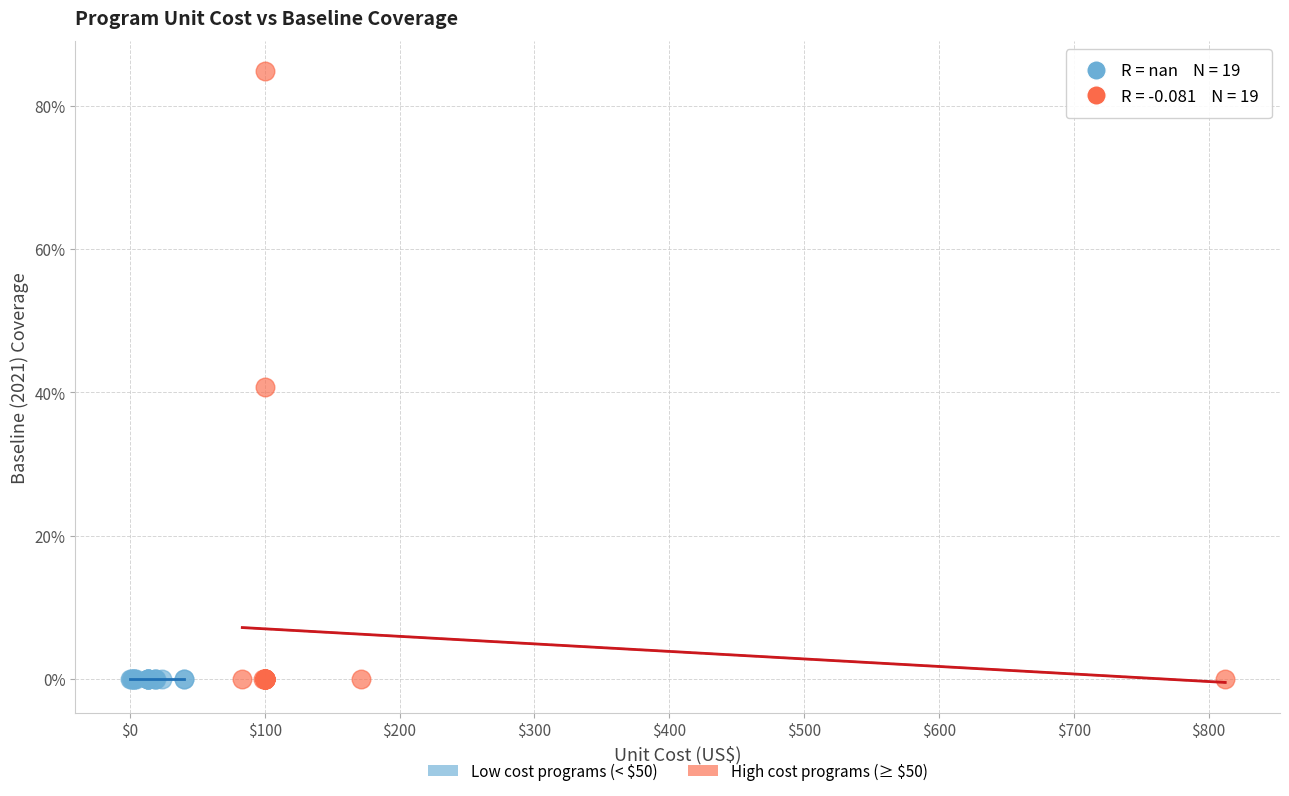

Which series contains the highest Y value?

High cost programs (≥ $50)